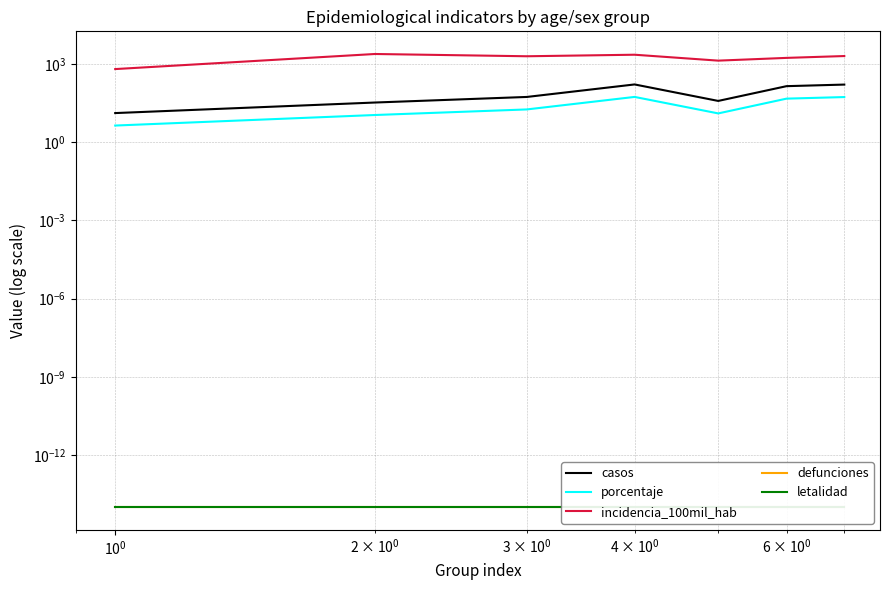

Which series has the largest range (max minus min)?

incidencia_100mil_hab